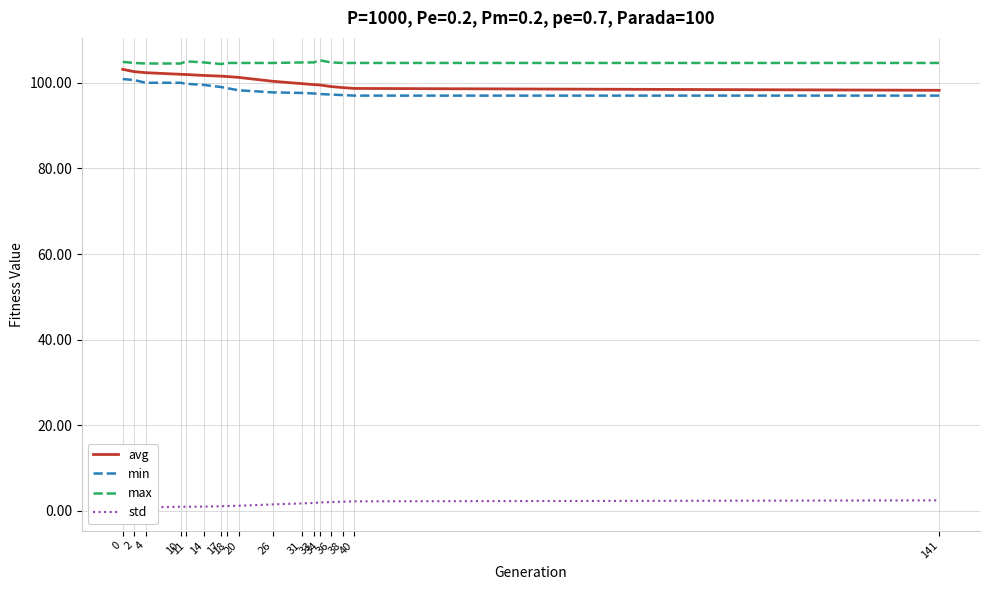

What are all the series names shown in the legend?

avg, min, max, std